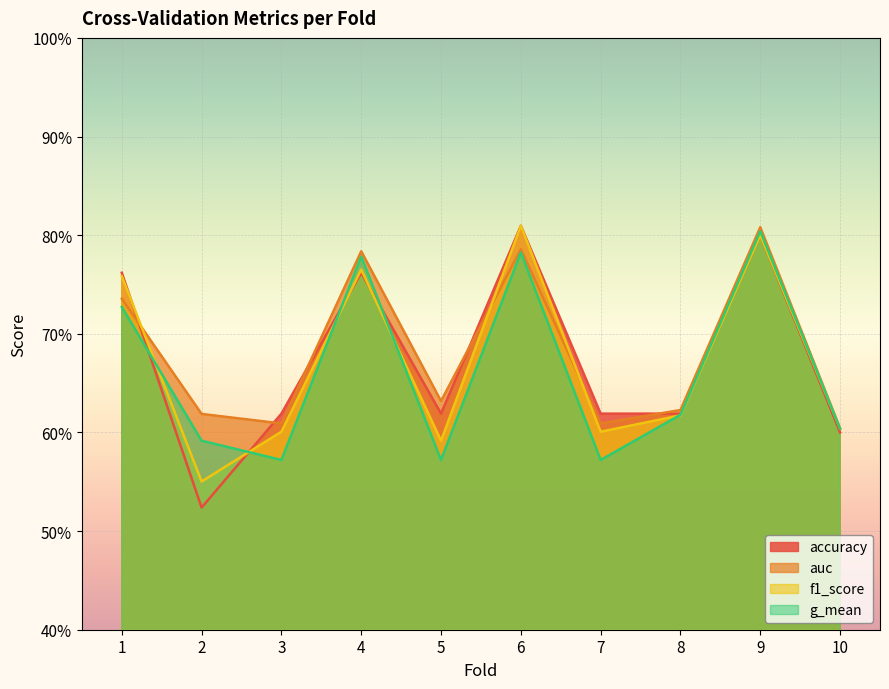

Which series has the widest spread of values?

accuracy